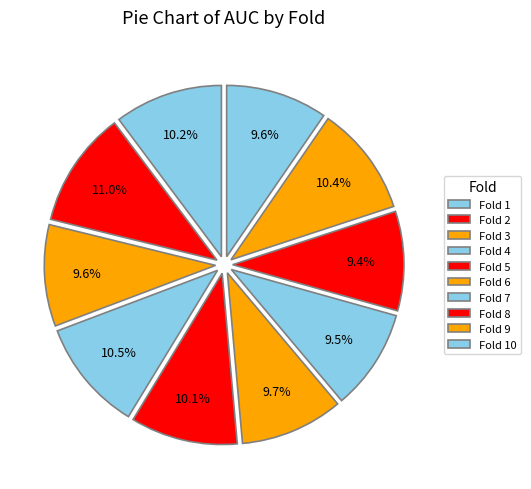

What portion of the pie excludes Fold 3?

90.4%